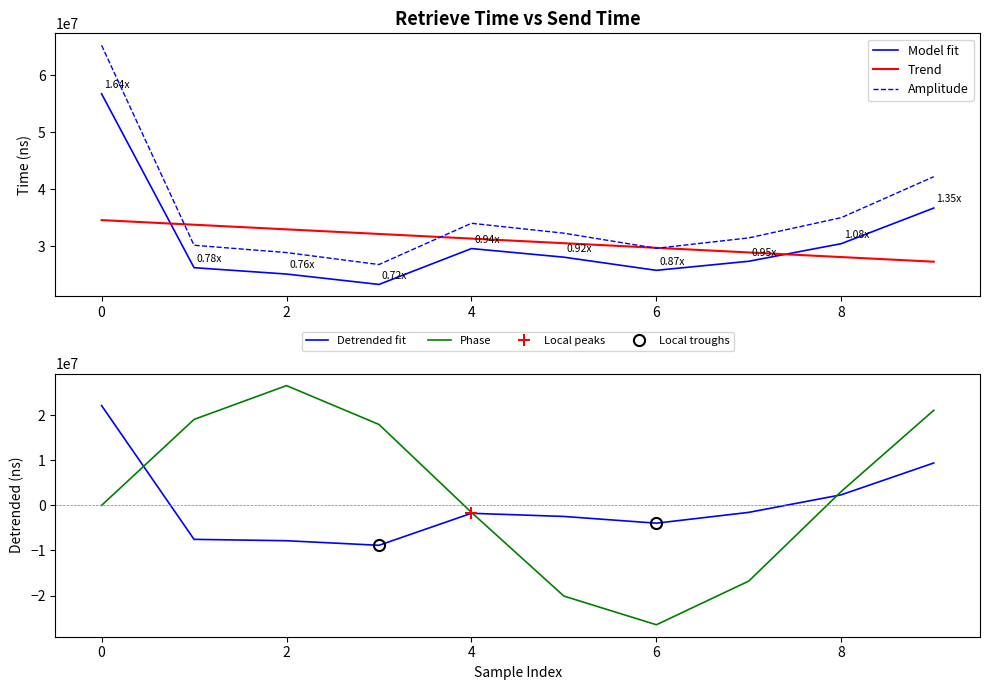

True or false: Amplitude and Model fit intersect in this chart.

False